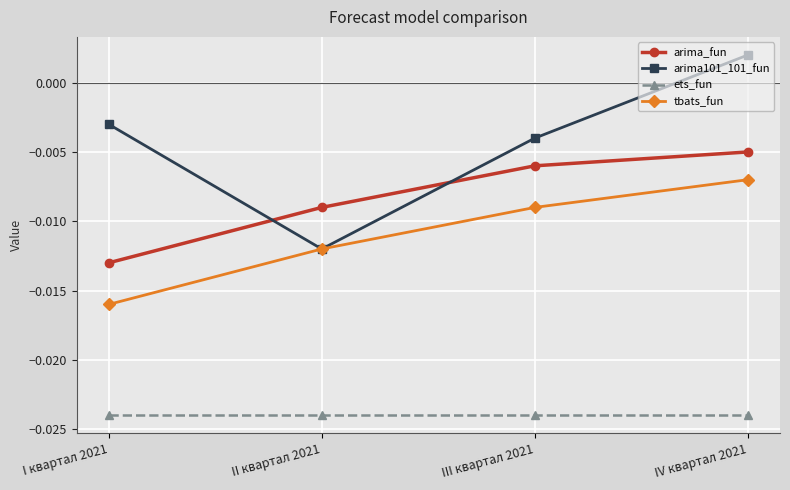

At which category is the sum across all series the highest?

IV квартал 2021